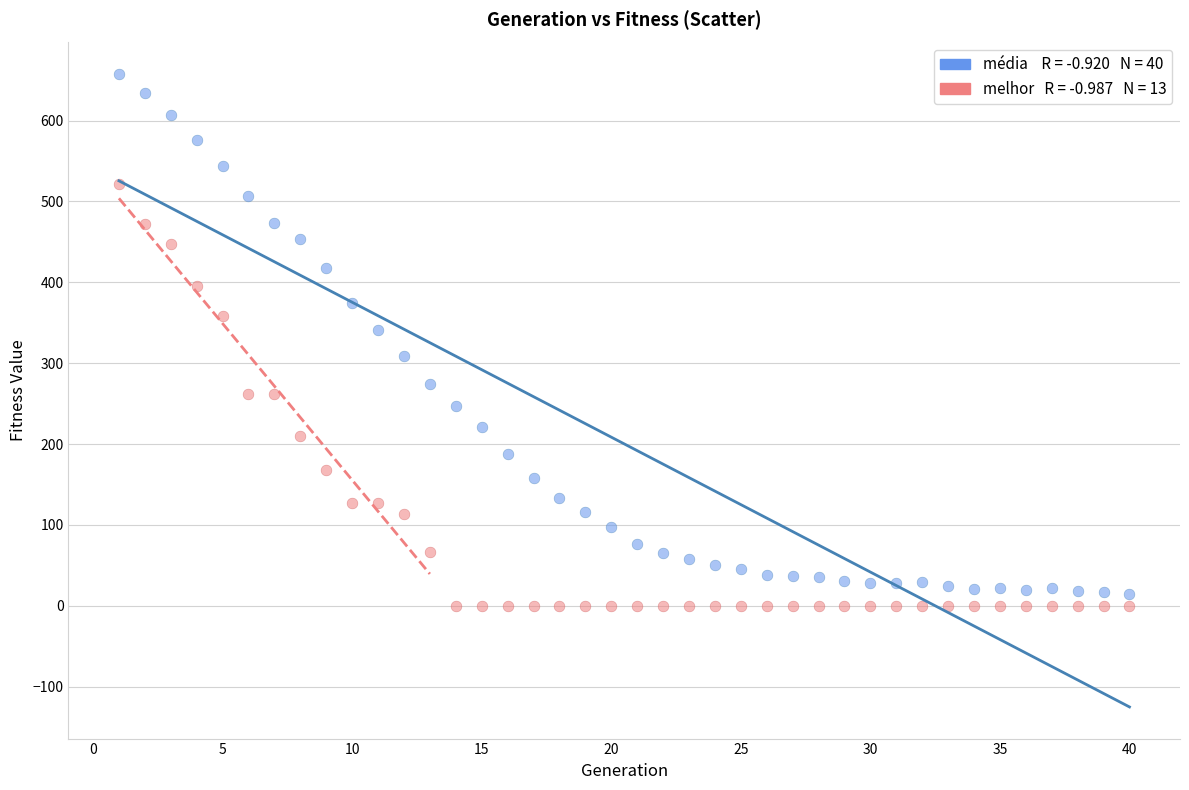

Across all data points, what is the range of Y values (max minus min)?

657.4